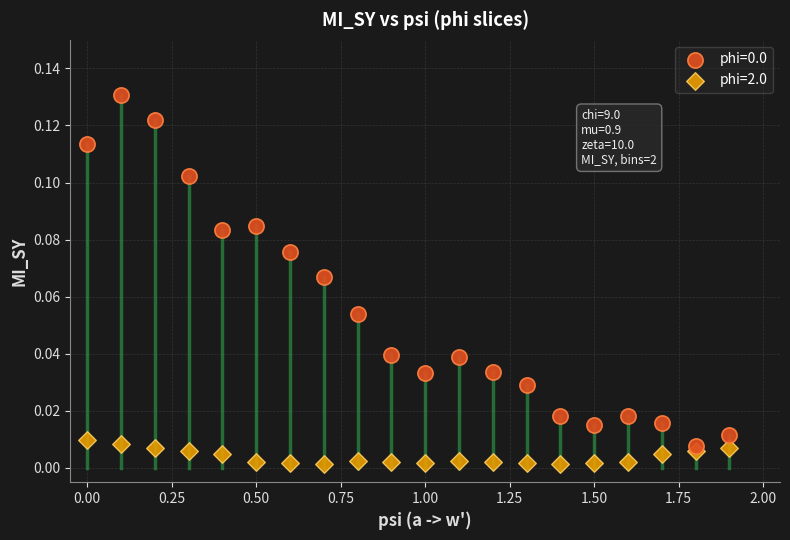

Across all data points, what is the range of X values (max minus min)?

1.9